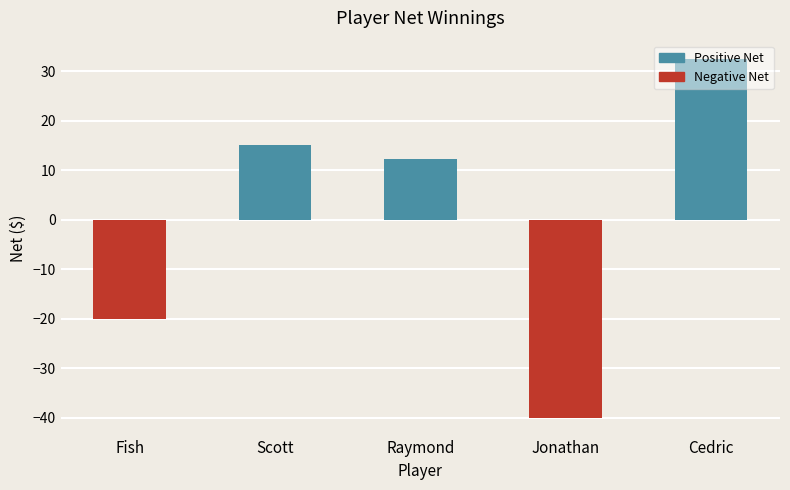

How many bars are there in total?

5